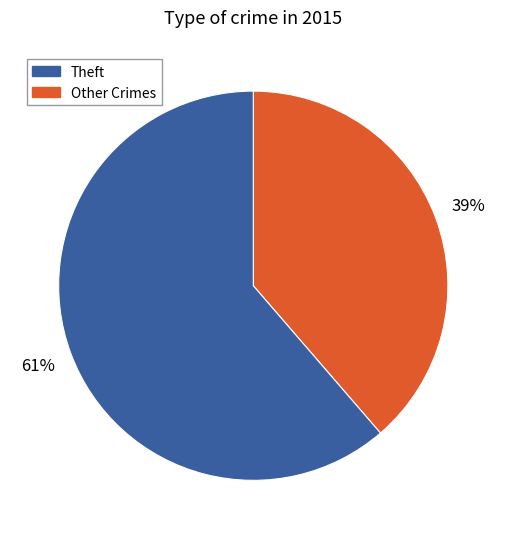

Is there a majority slice in this chart?

Yes